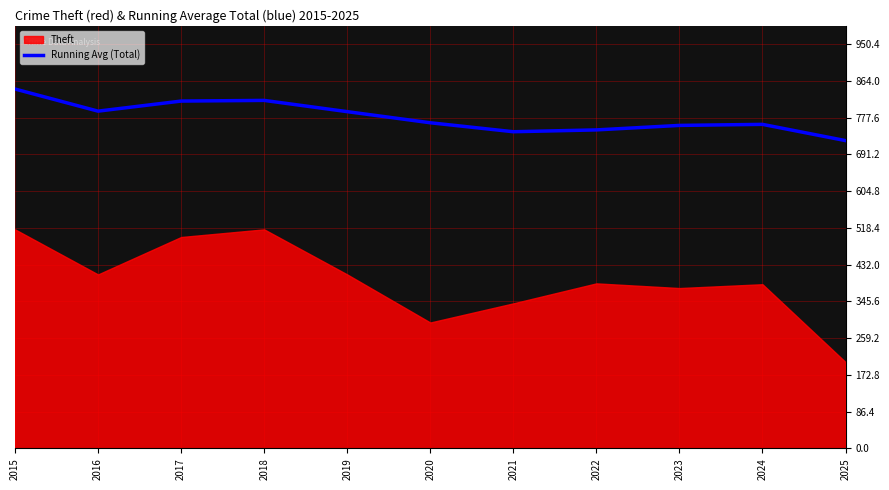

What is the difference between the maximum and minimum values?

121.3